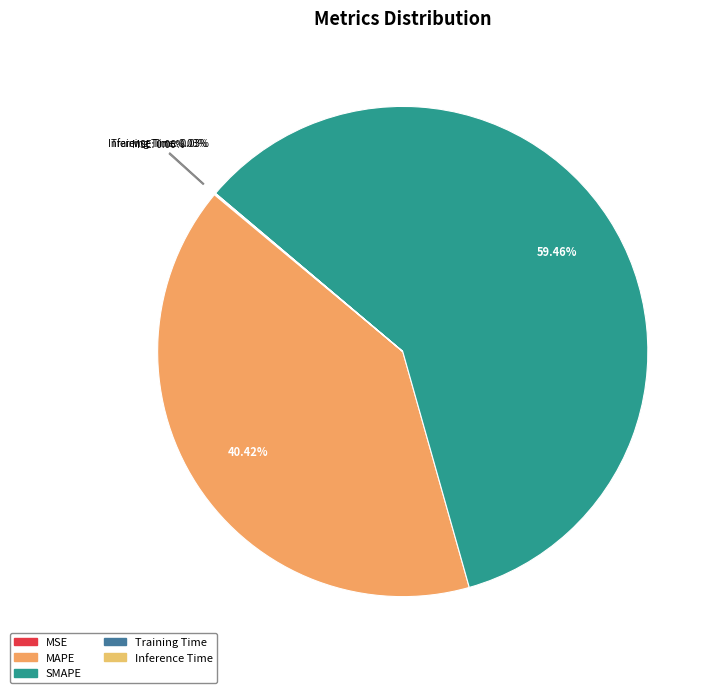

What is the change in value from MSE to Inference Time?

-0.1